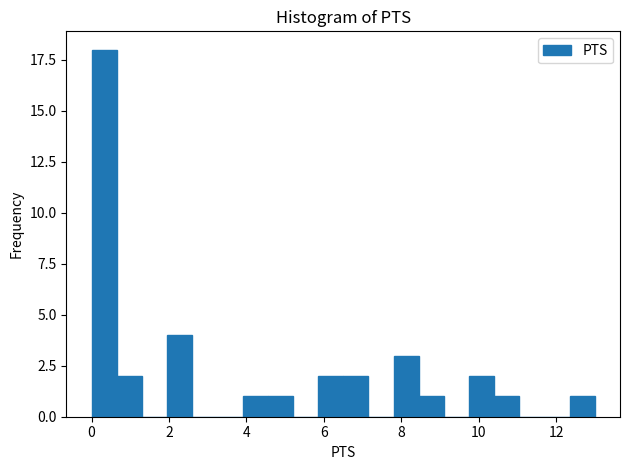

Around what value on the x-axis is the tallest bar? Give the approximate position of its centre, as read against the axis.

0.4